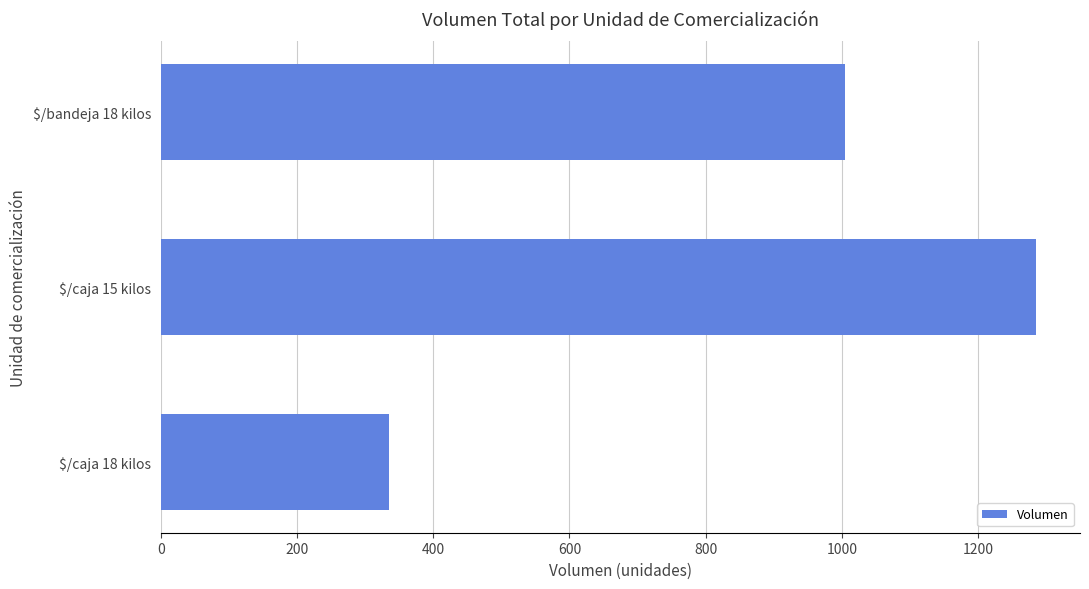

Reading top to bottom, what are all the values shown in this chart?

1005	1285	335